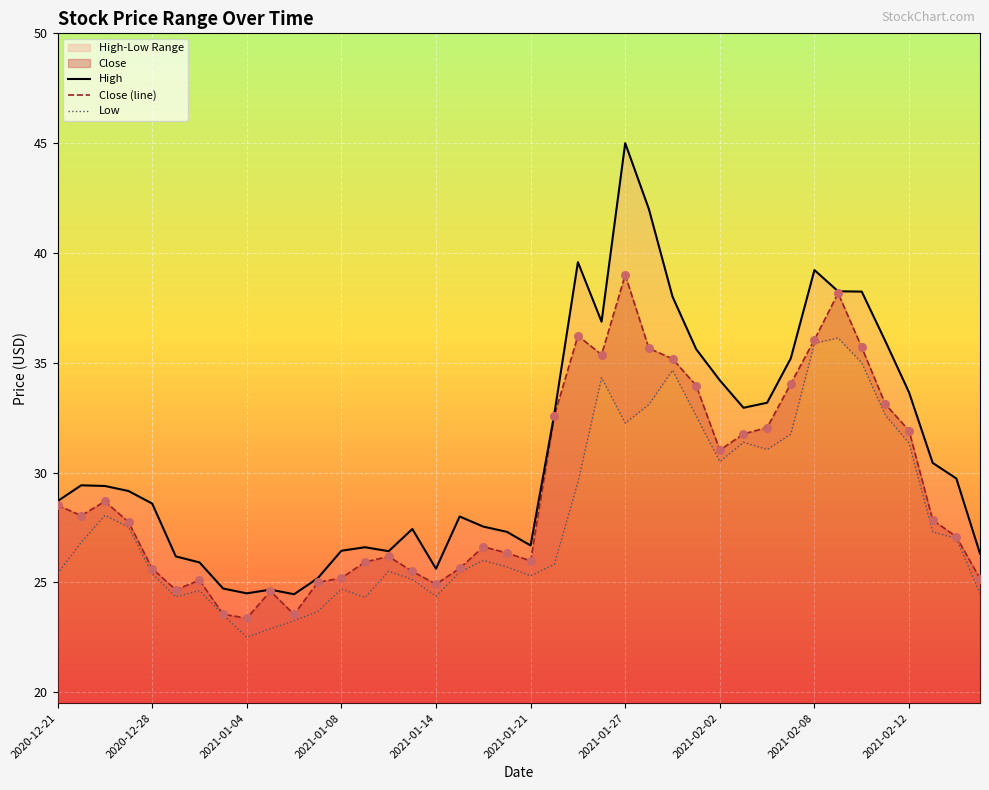

Which series has the widest spread of Y values?

High